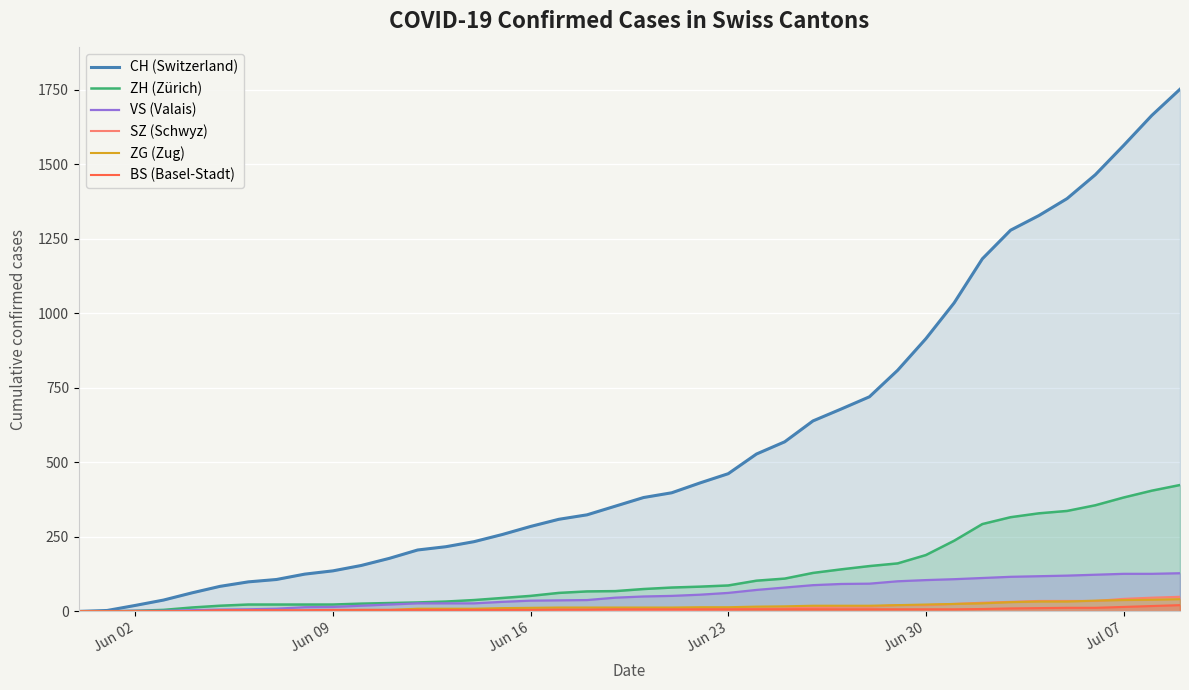

What is the maximum value shown in the chart?

1752